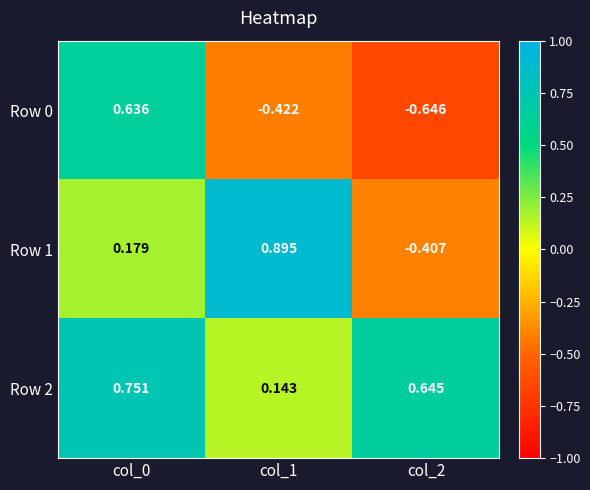

Between col_0 and col_1, which series saw the biggest shift?

Row 0